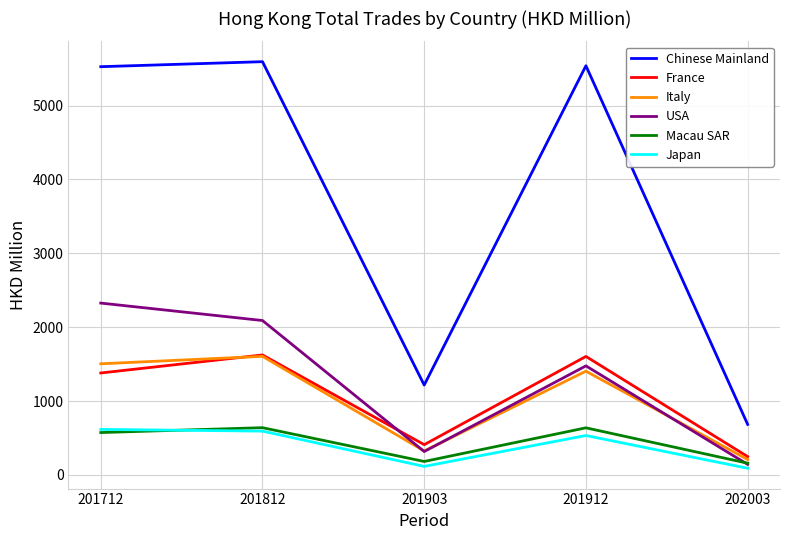

What is the sum of all France values?

5262.9